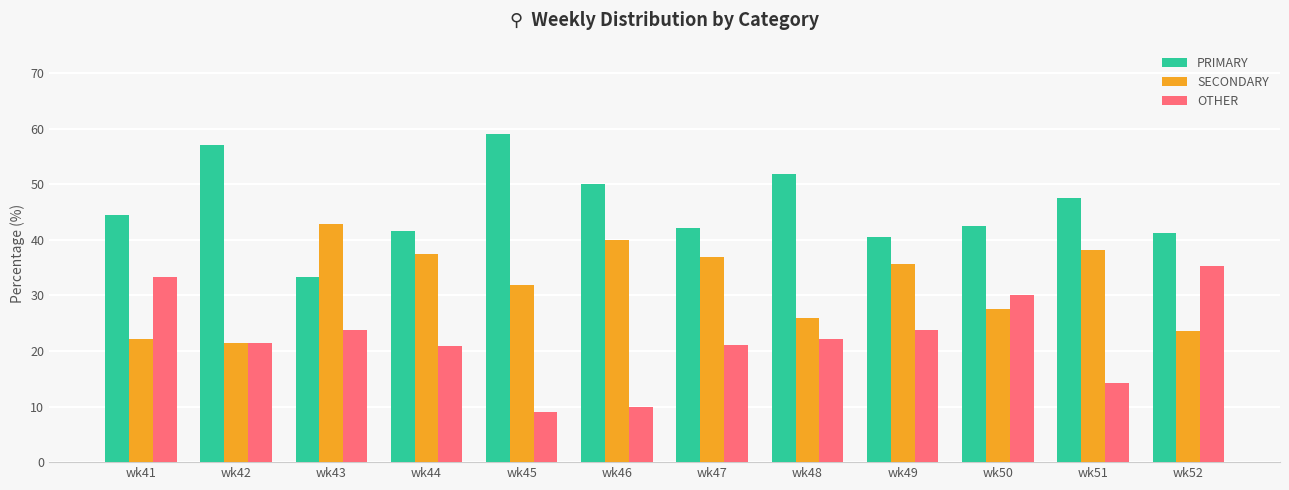

What are all the series names shown in the legend?

PRIMARY, SECONDARY, OTHER